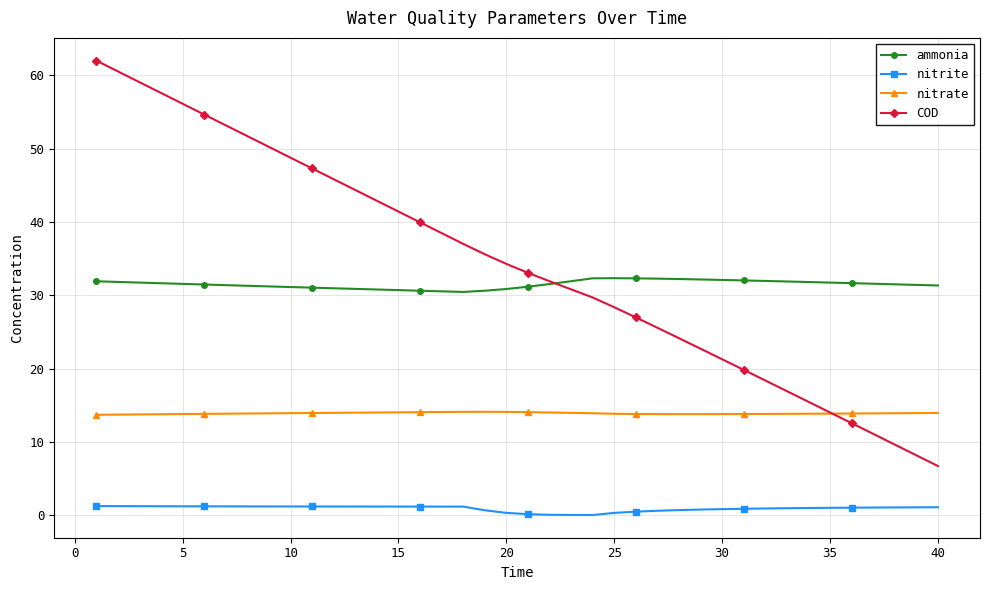

True or false: nitrate and ammonia intersect in this chart.

False